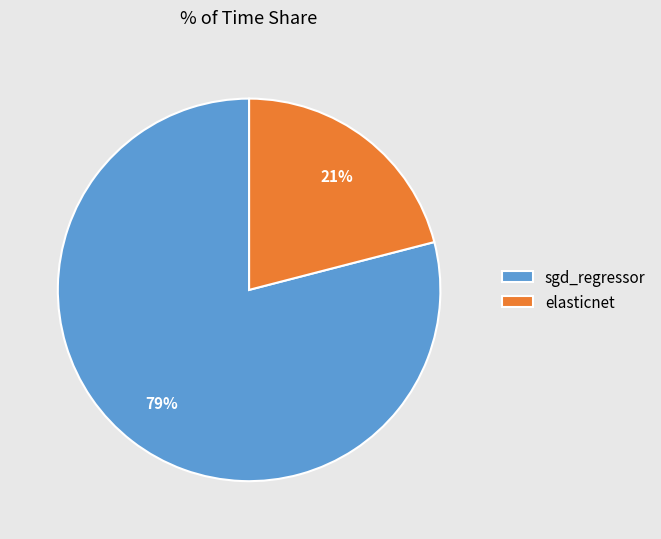

Is the sum of elasticnet and sgd_regressor greater than half?

Yes